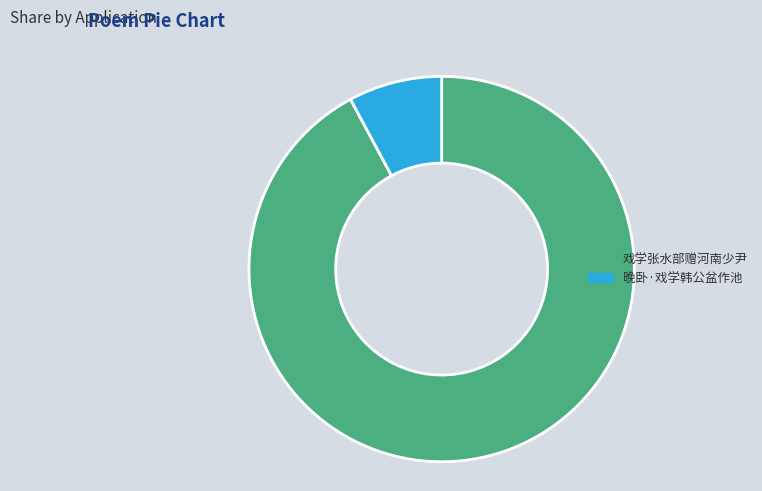

What is the smallest slice in the pie chart?

晚卧·戏学韩公盆作池